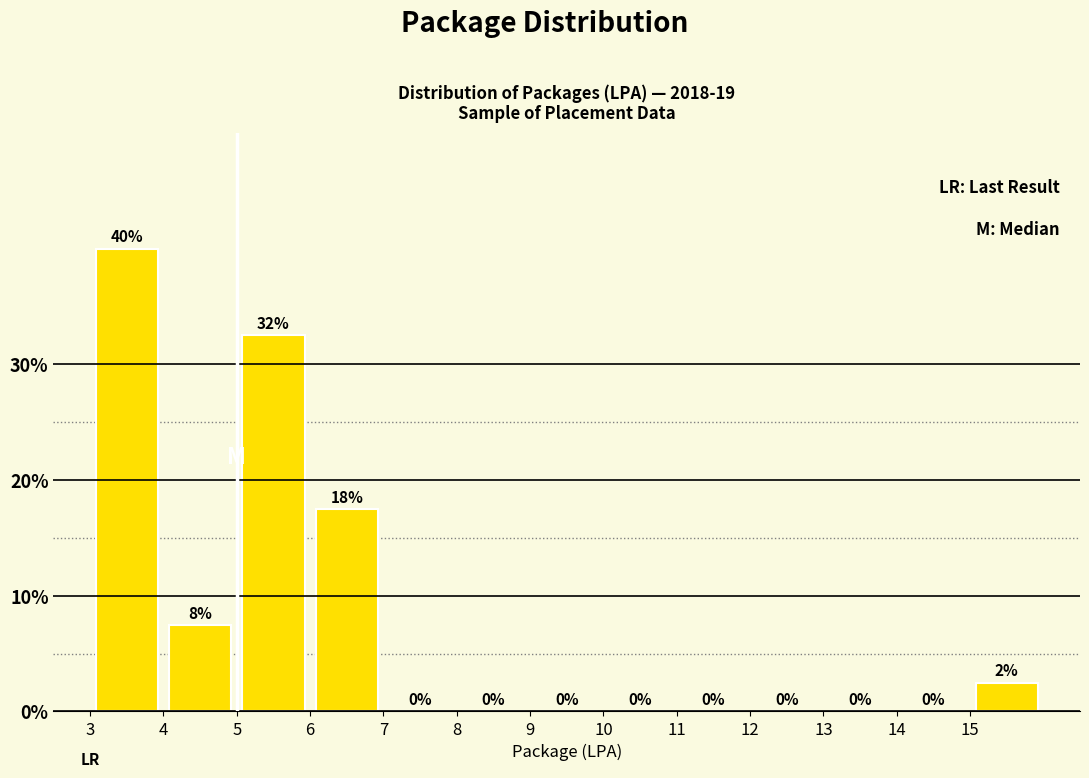

Which range on the x-axis has the tallest bar?

3 to 4